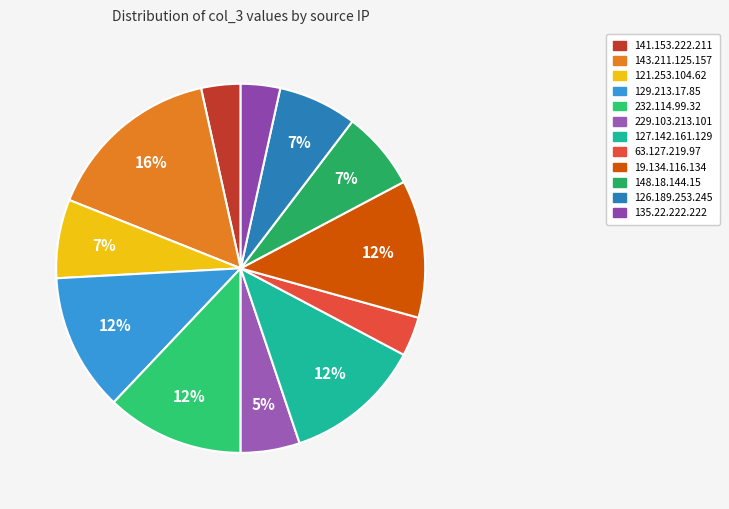

Does any single category account for the majority?

No